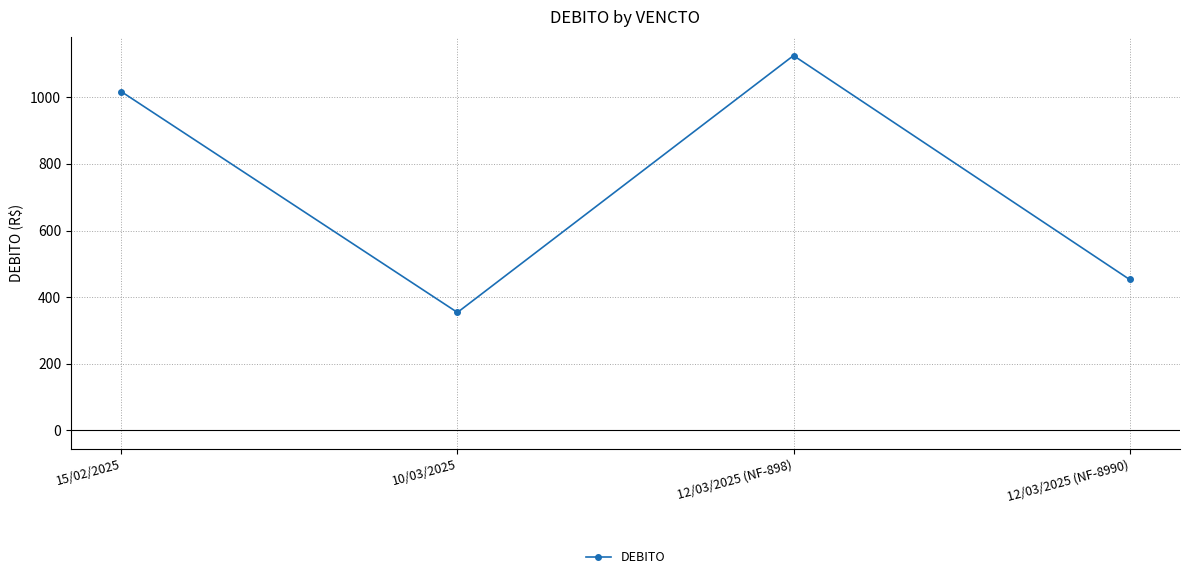

Reading left to right, what are all the values shown in this chart?

15/02/2025=1017.1	10/03/2025=354.0	12/03/2025 (NF-898)=1125.4	12/03/2025 (NF-8990)=453.0